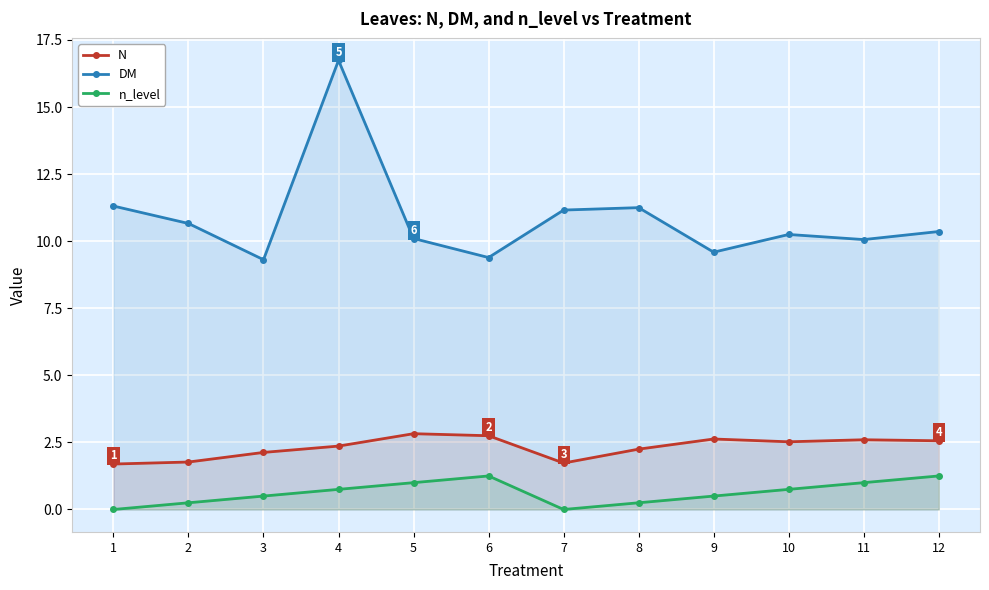

How many n_level values are between 0 and 1?

10